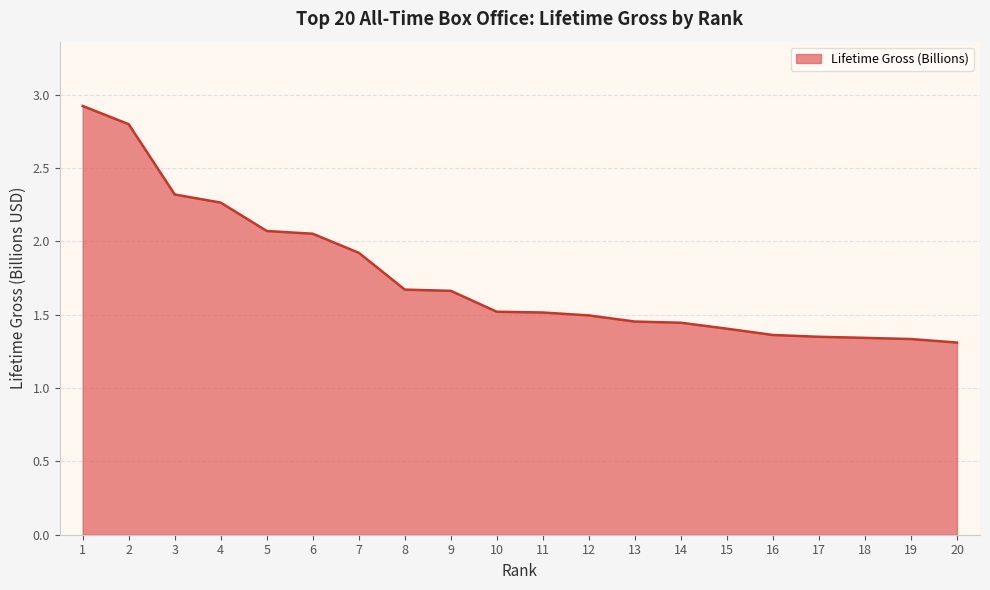

Approximately how many times larger is the value at 9 compared to 5?

0.8